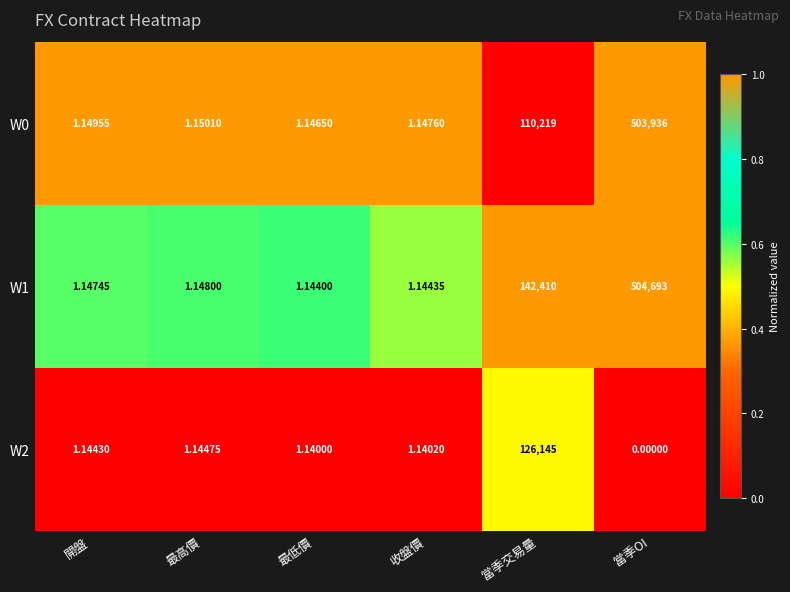

At which label does W0 reach its peak?

當季OI